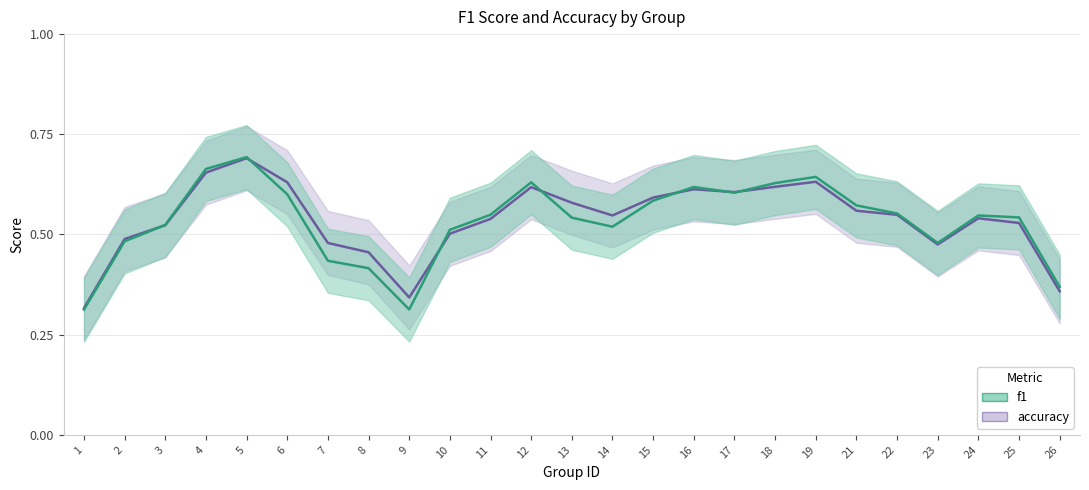

Is this an area chart (filled region under the line)?

No